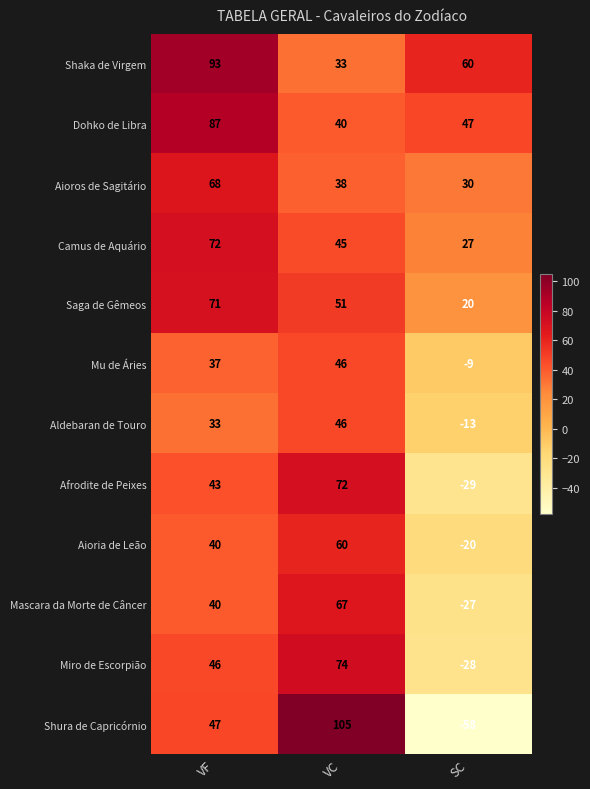

The value of Dohko de Libra at VC is 40. True or false?

True